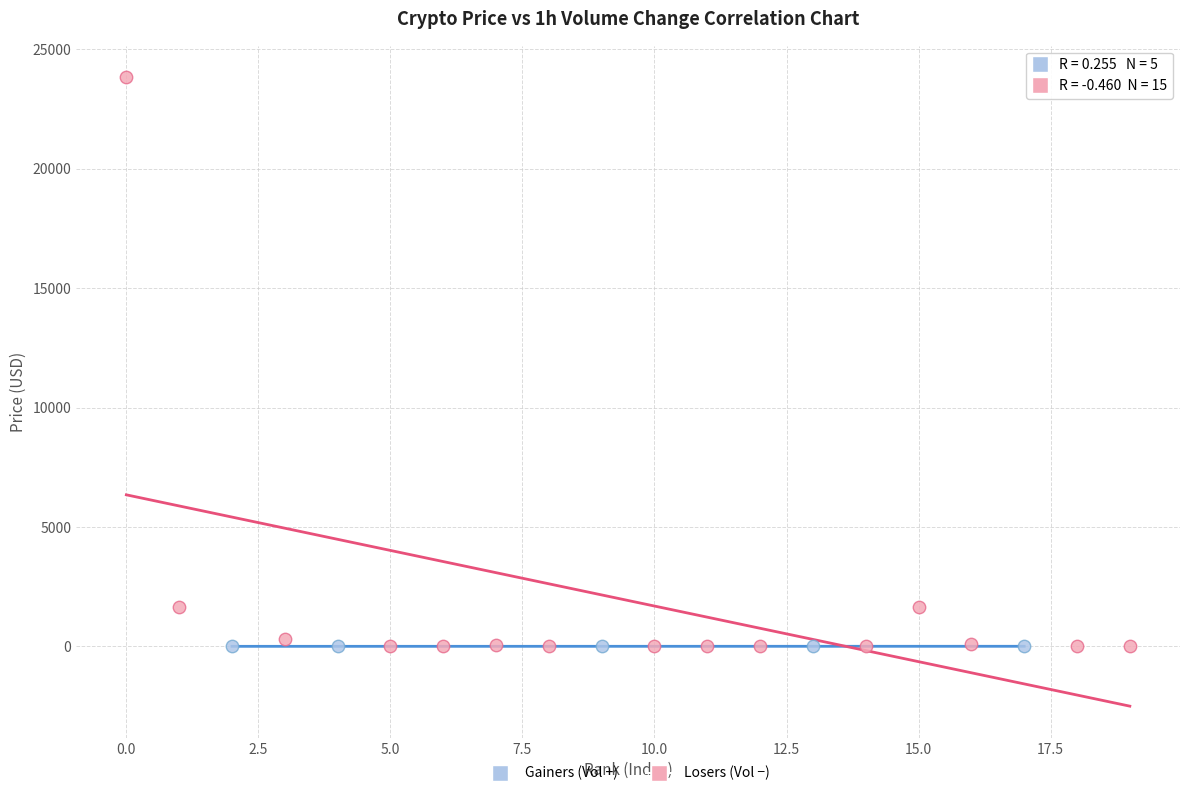

Which series has the widest spread of Y values?

Losers (Vol −)